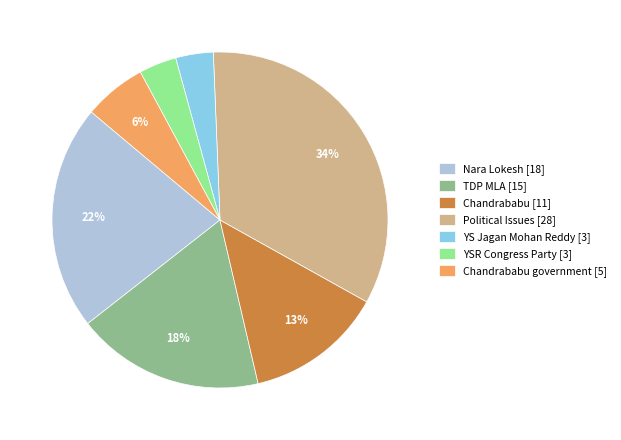

Do Political Issues [28] and TDP MLA [15] together represent more than half of the pie?

Yes